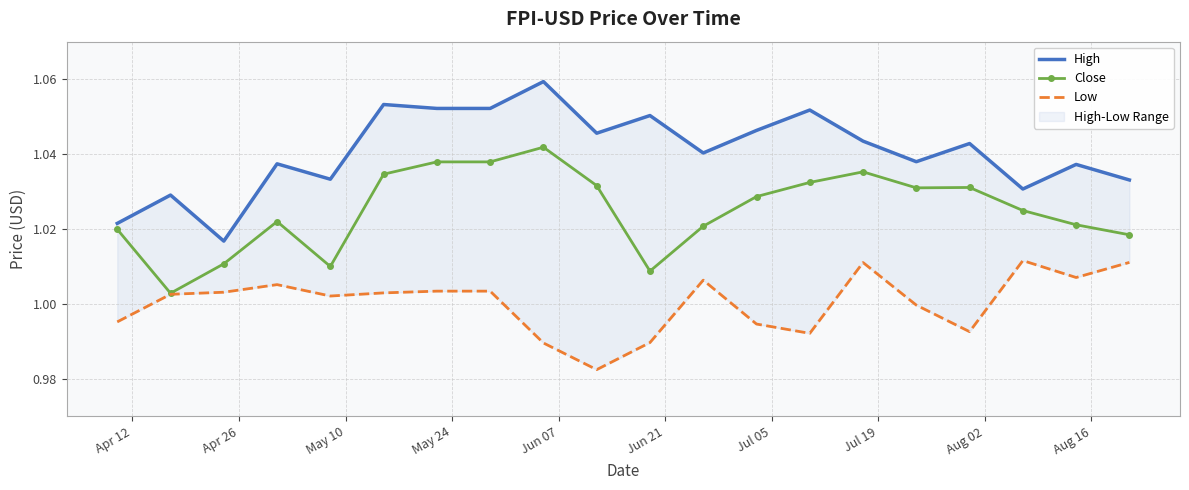

True or false: Low has more than 2 points higher than both neighbors.

True